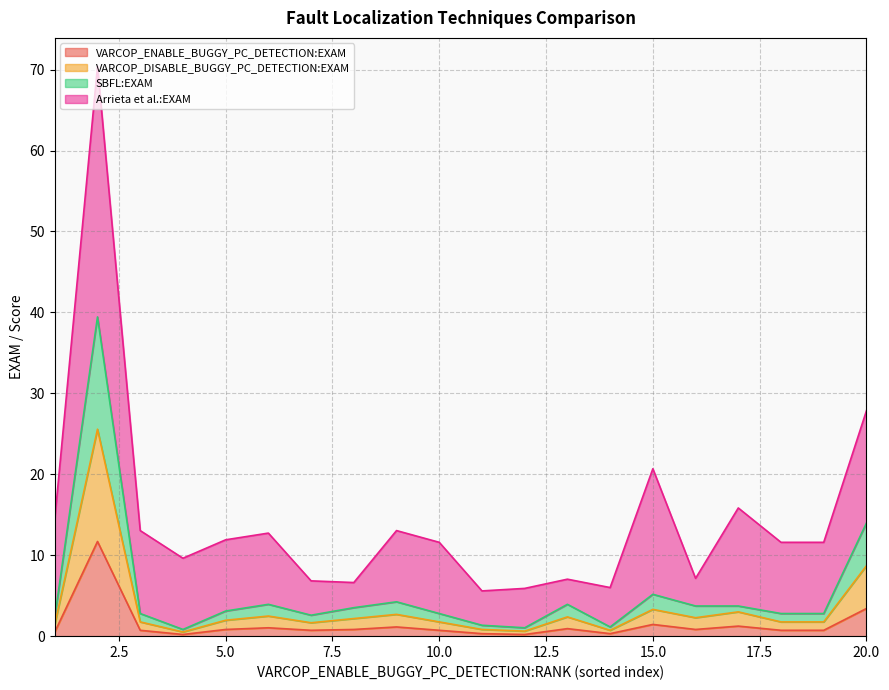

Where is the first local maximum for SBFL:EXAM?

2